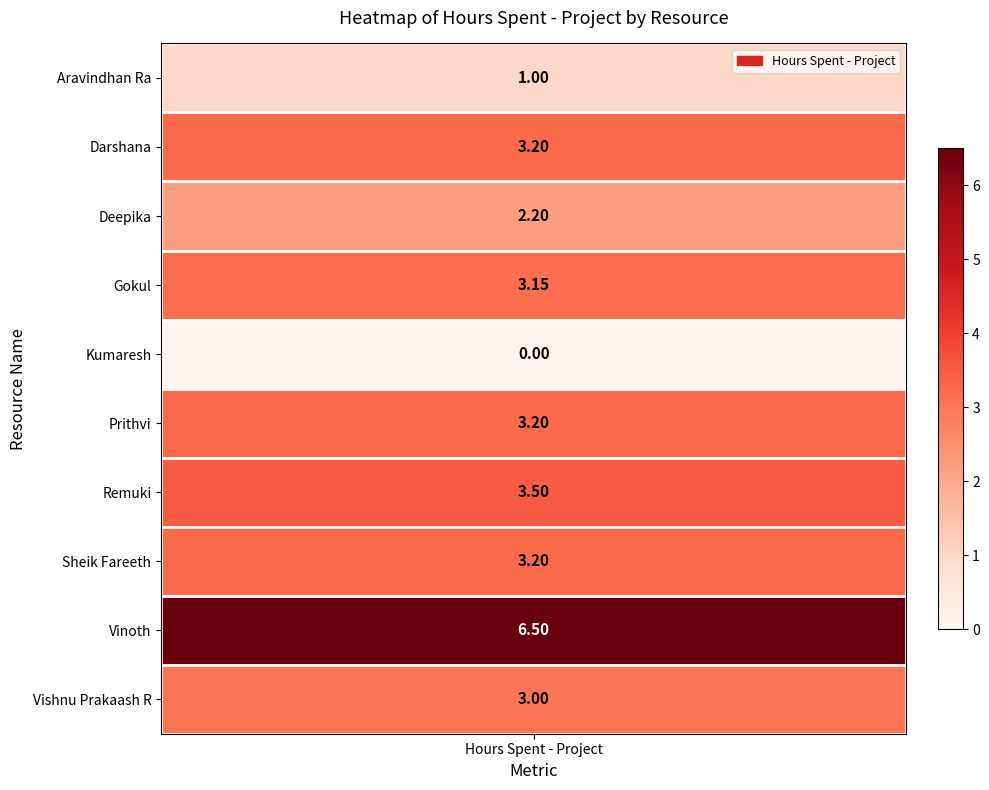

Where is the data nearest to the value 3?

Vishnu Prakaash R